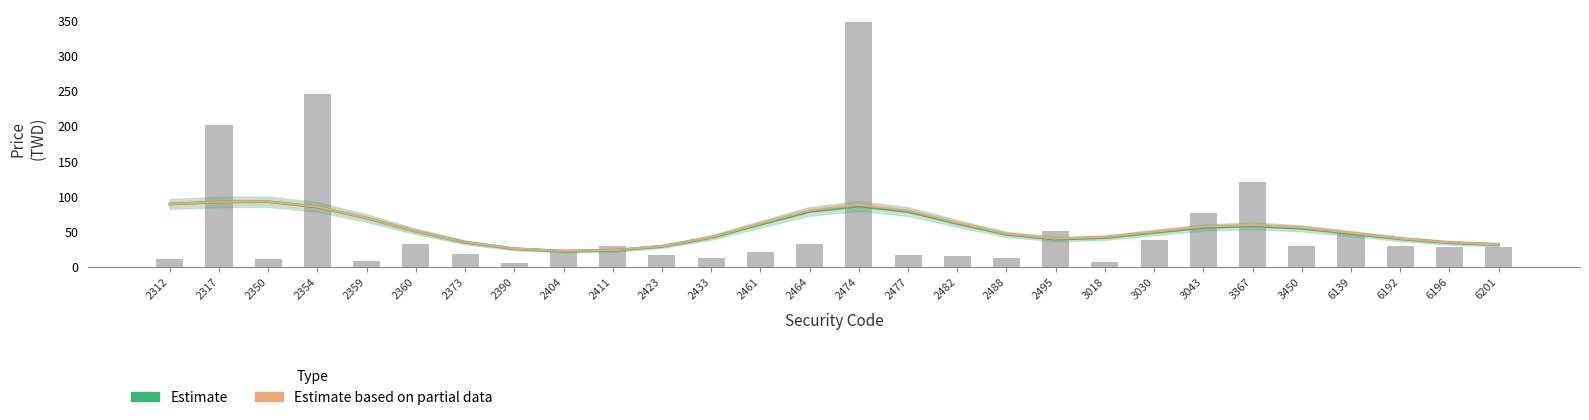

Reading left to right, extract all data points from this chart.

Estimate: 89.4	92.3	92.8	85.2	69.4	50.6	35.0	25.9	22.5	23.4	29.2	41.8	60.6	78.9	86.5	78.8	61.8	46.4	39.5	41.6	49.0	56.1	58.5	54.9	47.5	39.9	34.4	31.8
Estimate based on partial data: 89.5	92.4	92.9	85.5	69.7	50.8	35.2	26.0	22.7	23.8	29.7	42.5	61.8	80.4	88.1	80.3	62.9	47.3	40.4	42.6	50.1	57.4	59.8	56.1	48.4	40.5	34.8	32.0
Close Price: 11.8	201.0	10.7	245.5	8.8	31.9	18.5	6.3	24.3	30.1	16.6	12.1	20.6	33.1	348.0	17.1	14.9	12.6	50.6	7.5	38.0	77.0	121.0	29.7	48.9	30.3	27.9	28.6